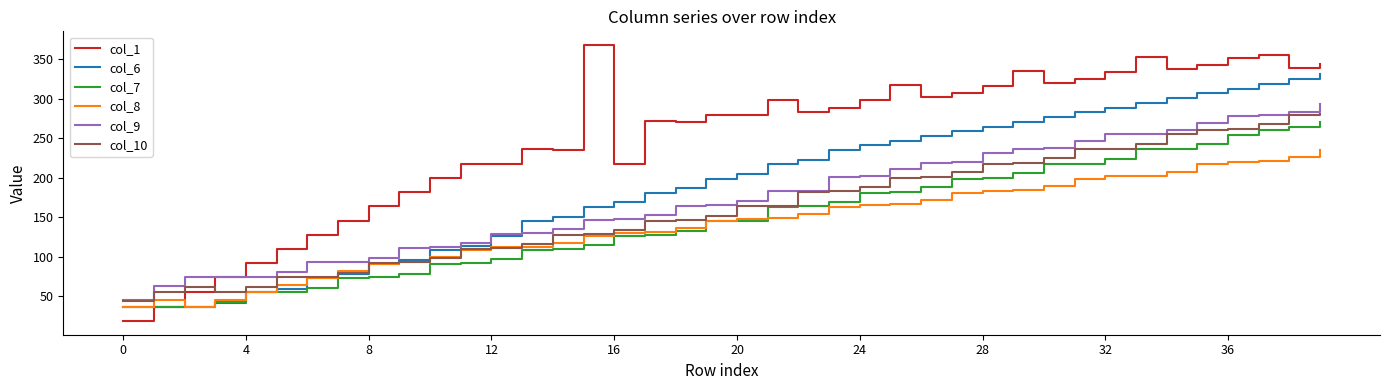

Which series has the largest total across all categories?

col_1